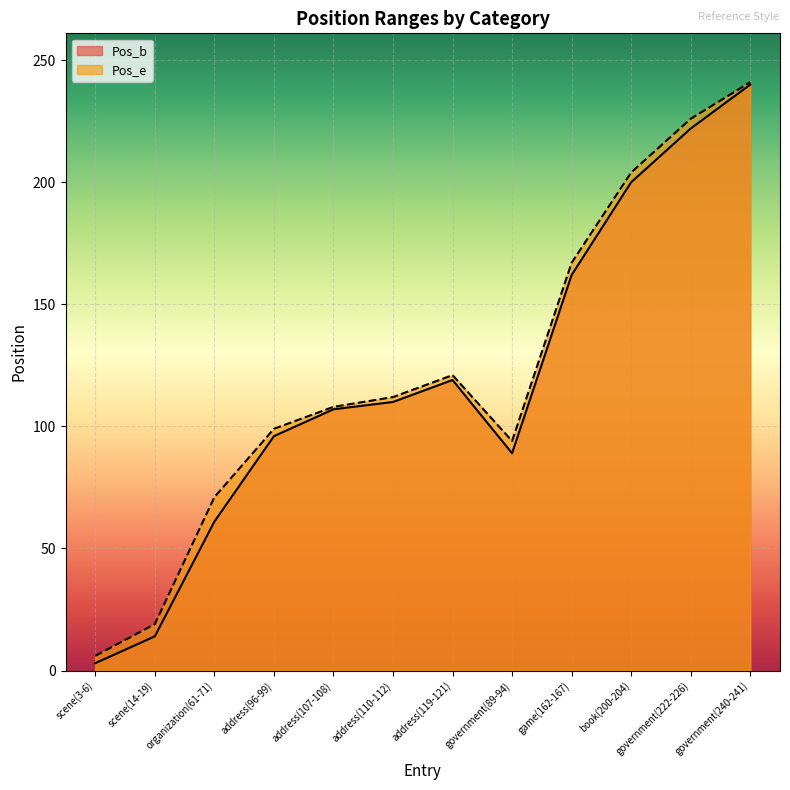

What is the difference between the Pos_b values at government(240-241) and scene(3-6)?

237